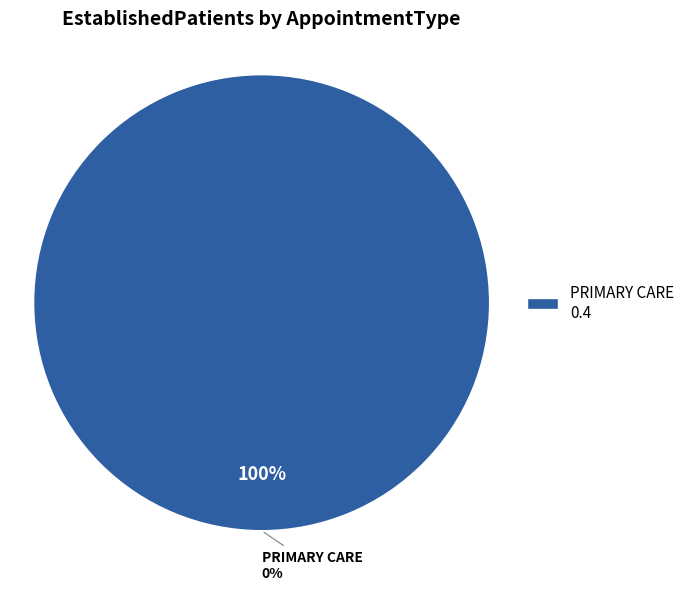

What is the largest slice in the pie chart?

PRIMARY CARE